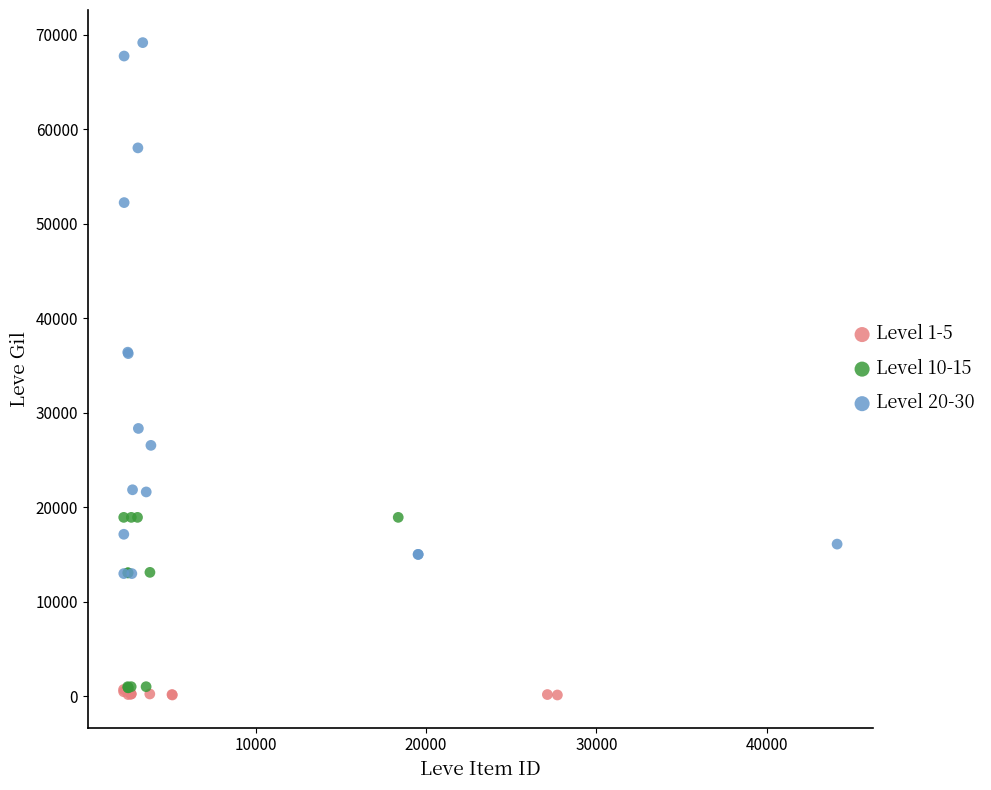

Which series contains the highest Y value?

Level 20-30